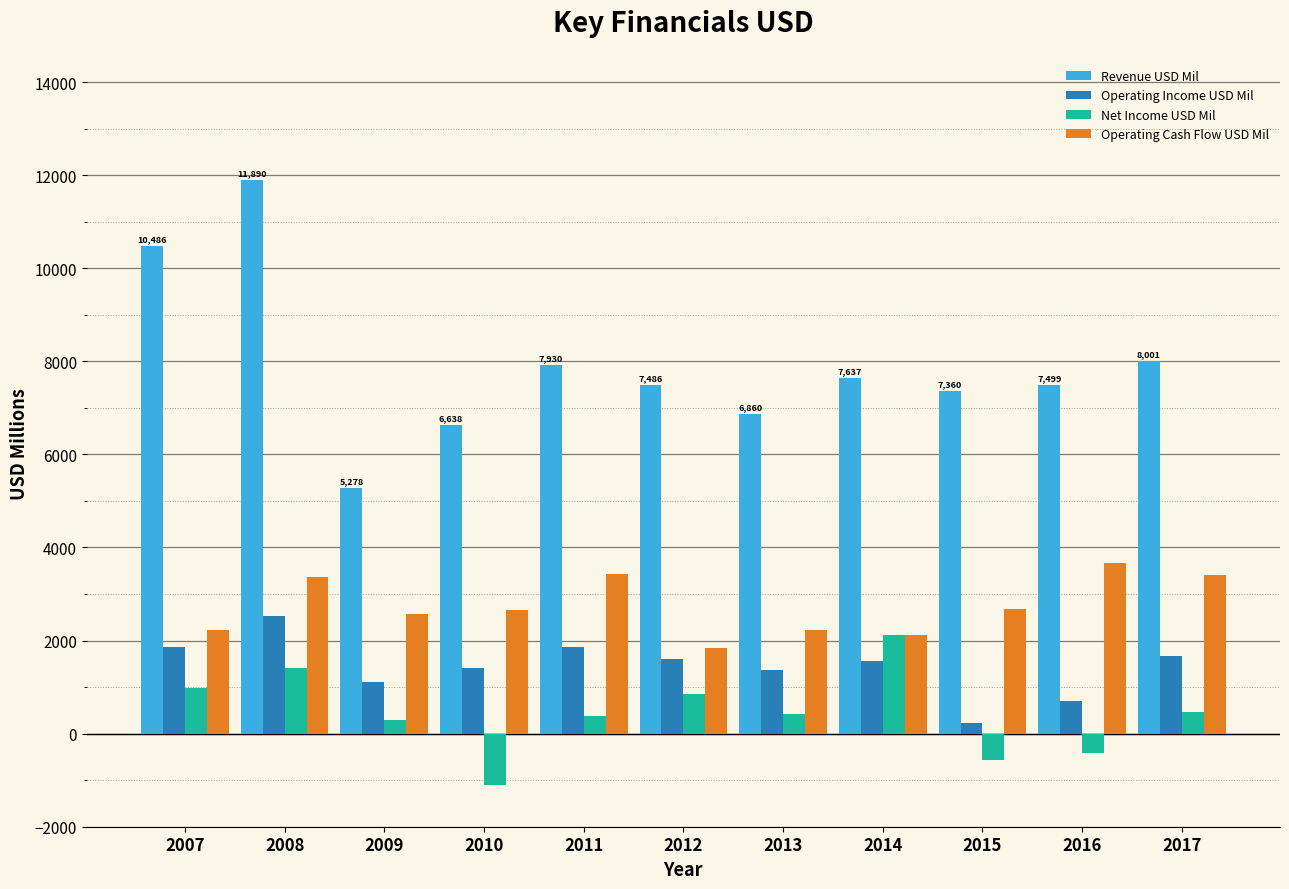

At which category does the chart reach its minimum across all series?

2010